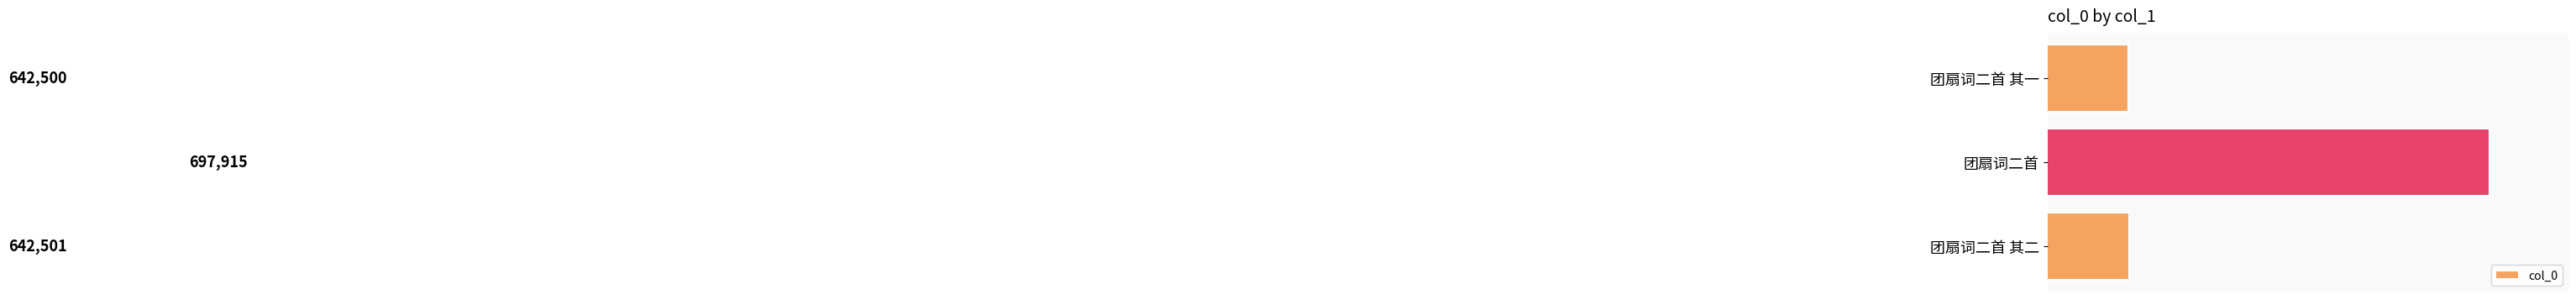

The value at 团扇词二首 其一 is 1002490. True or false?

False